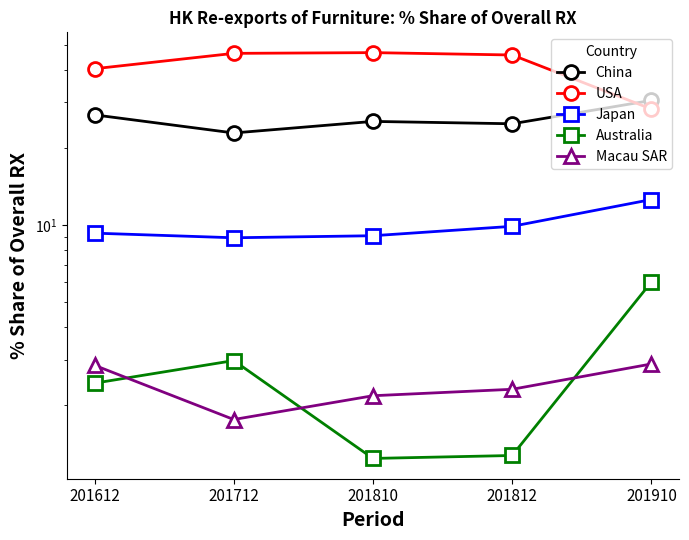

At which label does Macau SAR first exceed 2?

201612